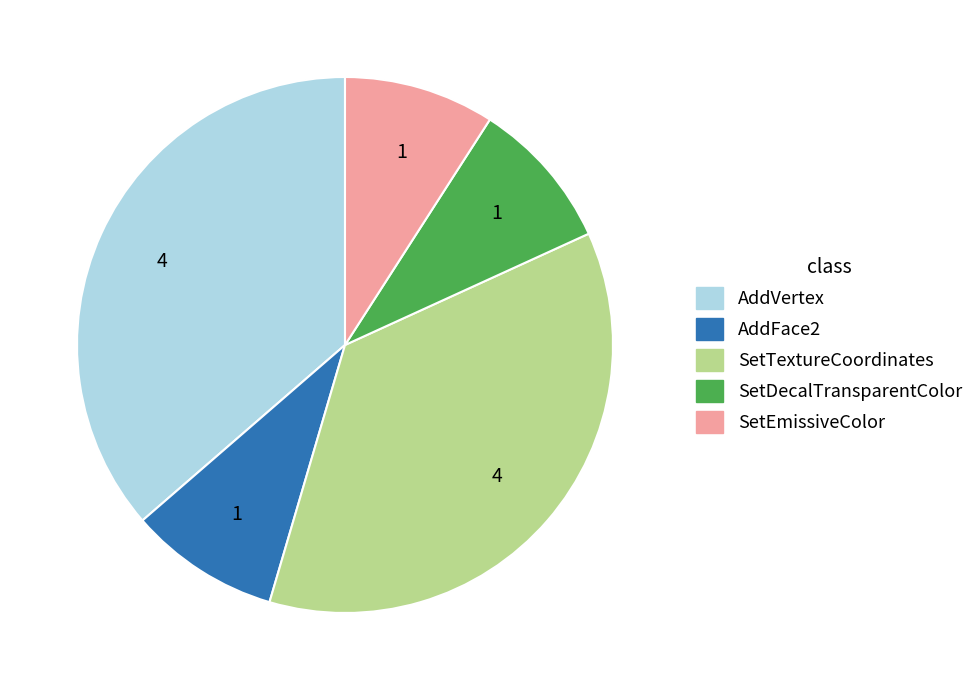

The AddVertex slice represents 43% of the pie. True or false?

False